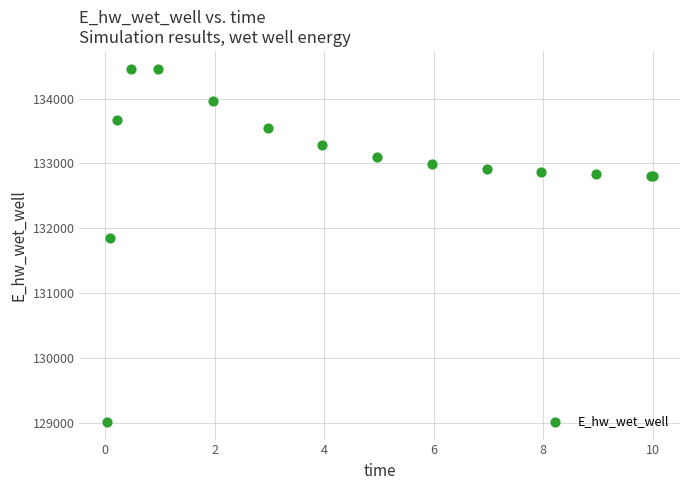

What Y value in the scatter plot is closest to 131736?

131854.5